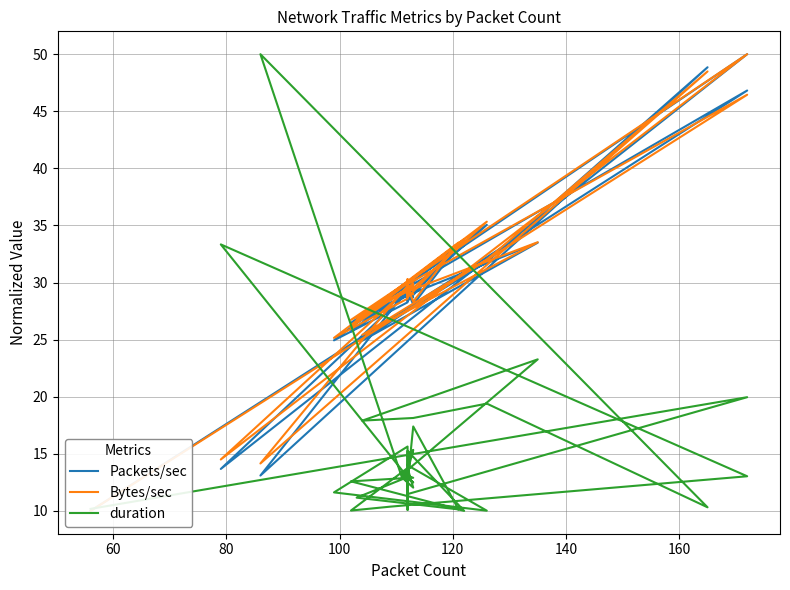

What is the difference between the maximum and minimum values in the duration series?

40.0